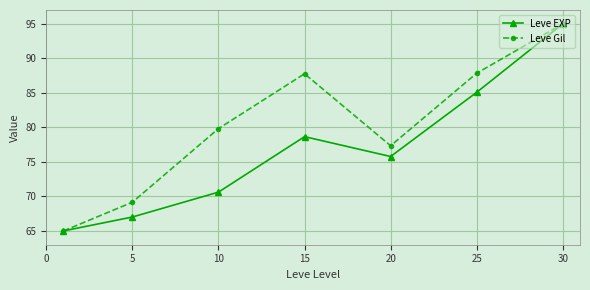

What is the value of the Leve Gil point at the 2nd from the left?

69.2